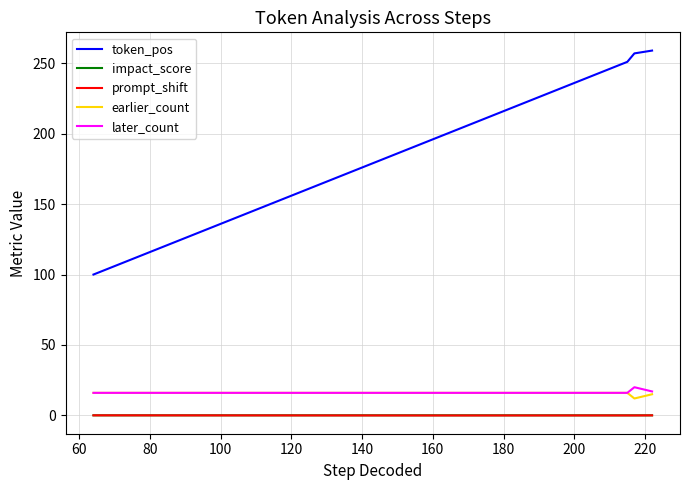

Which series has the largest total across all categories?

token_pos